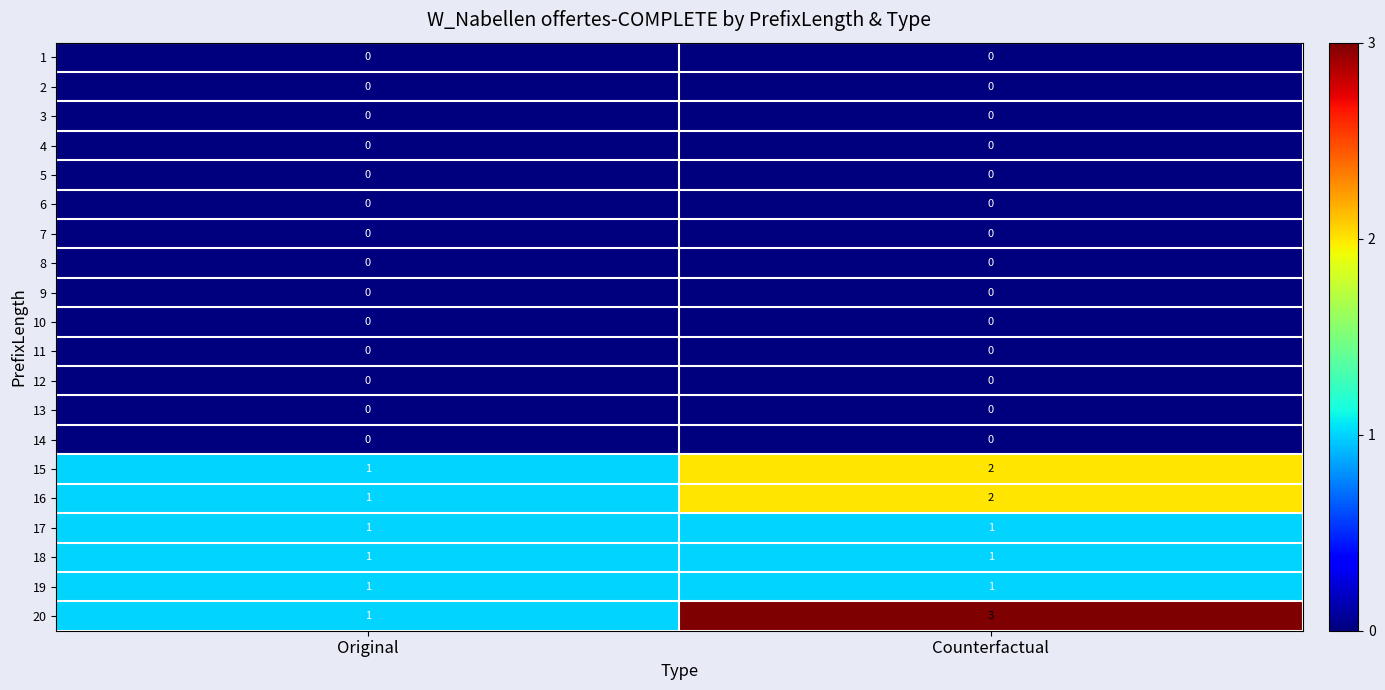

What is the maximum value shown in the chart?

3